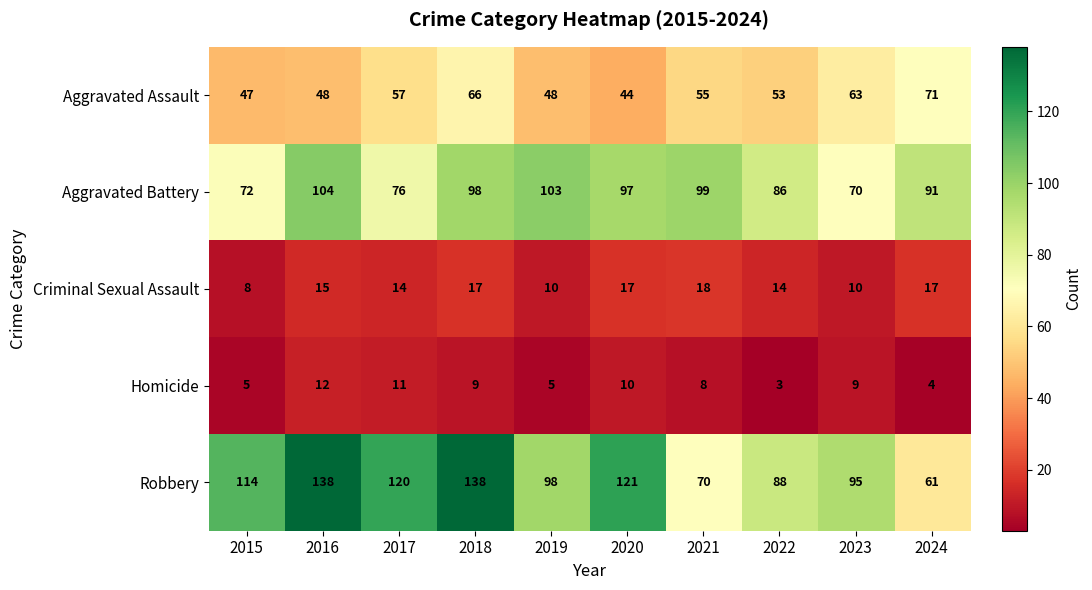

Is it true that Homicide equals 3 at 2022?

True